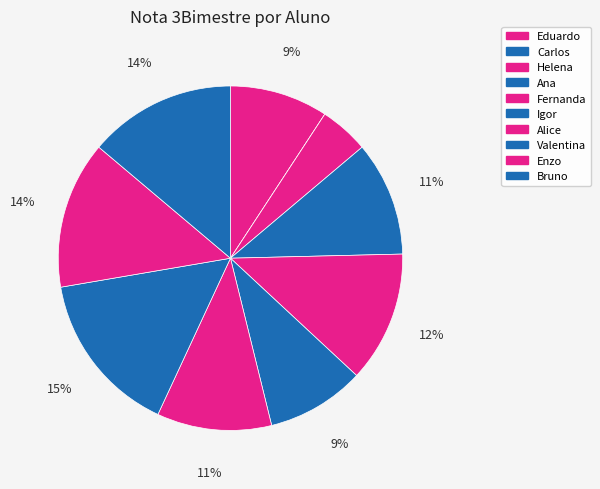

To the nearest percent, what is the combined percentage of Enzo and Valentina?

29%